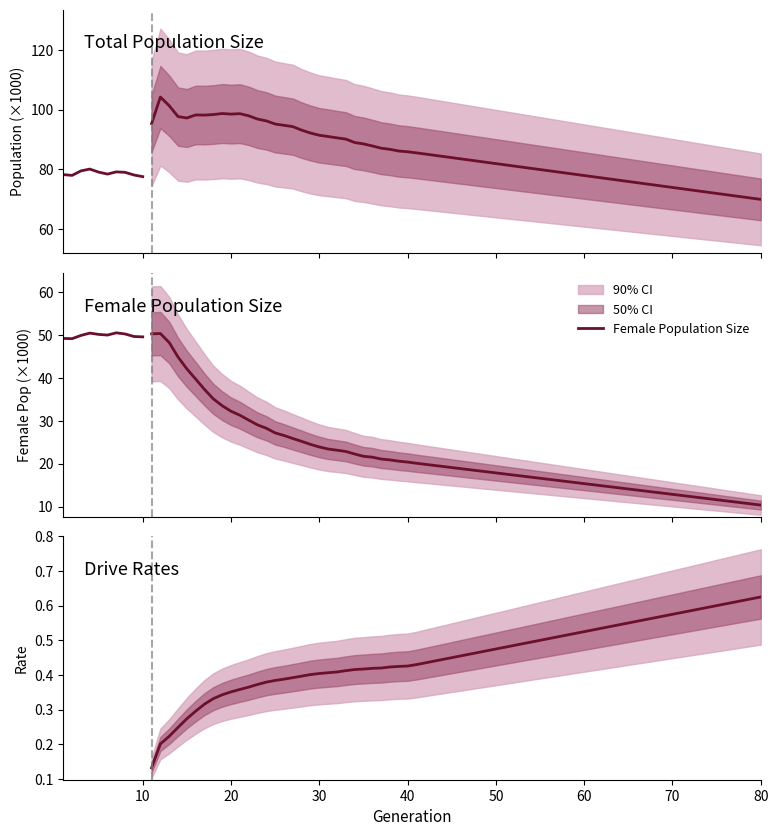

Is the value of Female Population Size at 20 greater than the value of Drive Rates at 30?

Yes